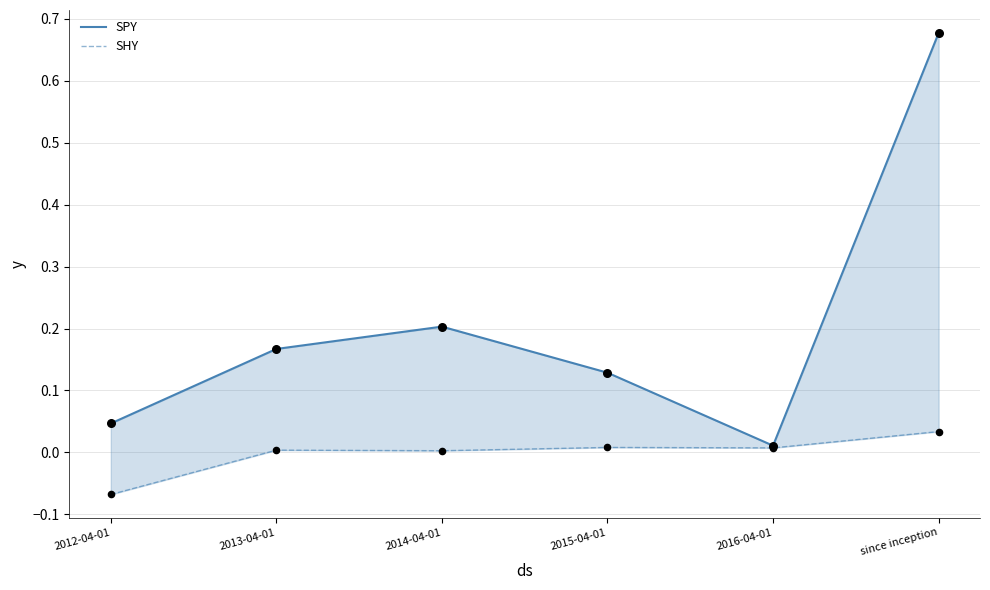

Is the value of SPY at 2016-04-01 greater than the value of SHY at 2016-04-01?

Yes